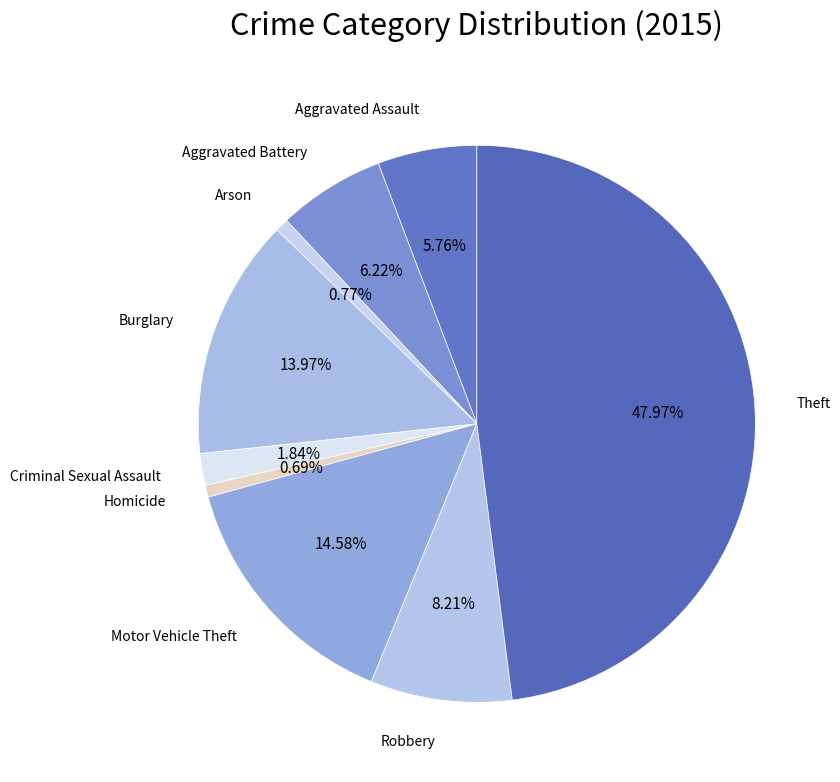

How many slices are in this pie chart?

9